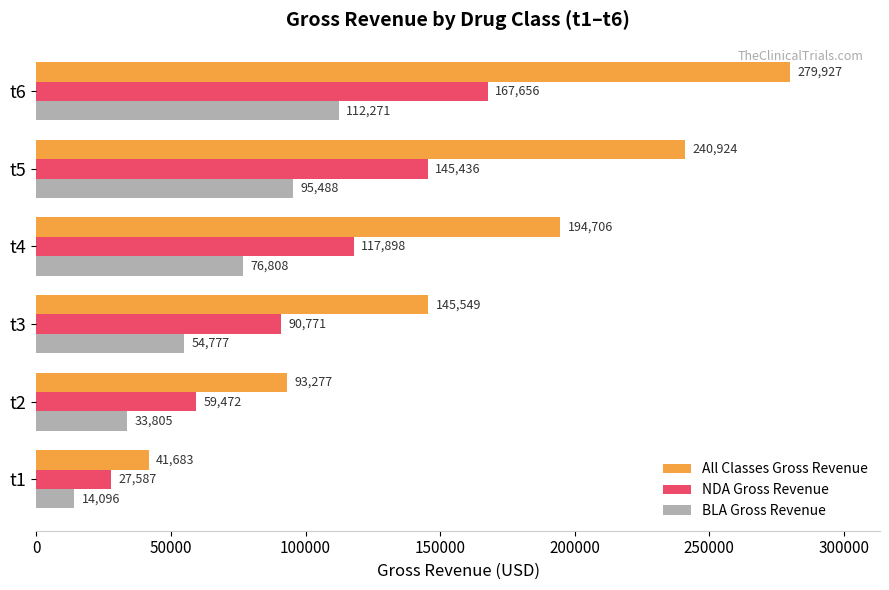

The All Classes Gross Revenue series shows 121637.8 at t4. True or false?

False